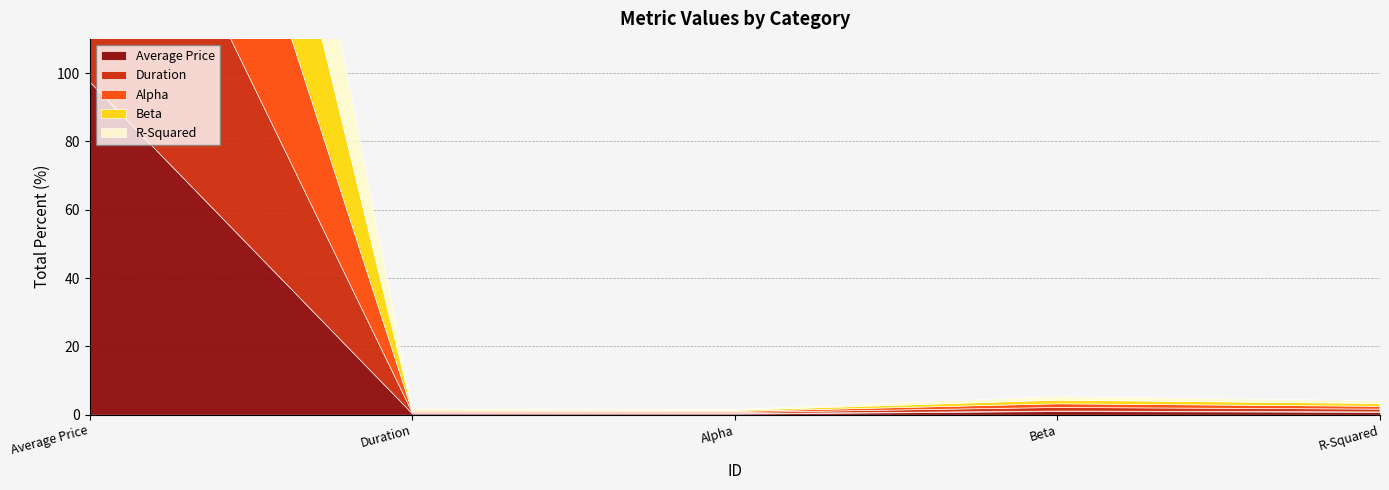

How many categories are shown in the chart?

5